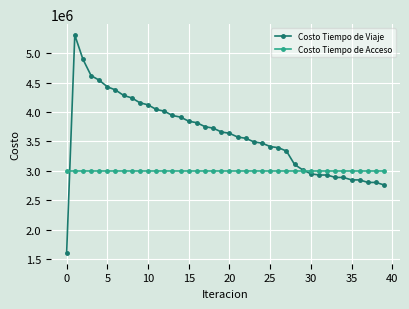

Which series has the widest spread of values?

Costo Tiempo de Viaje